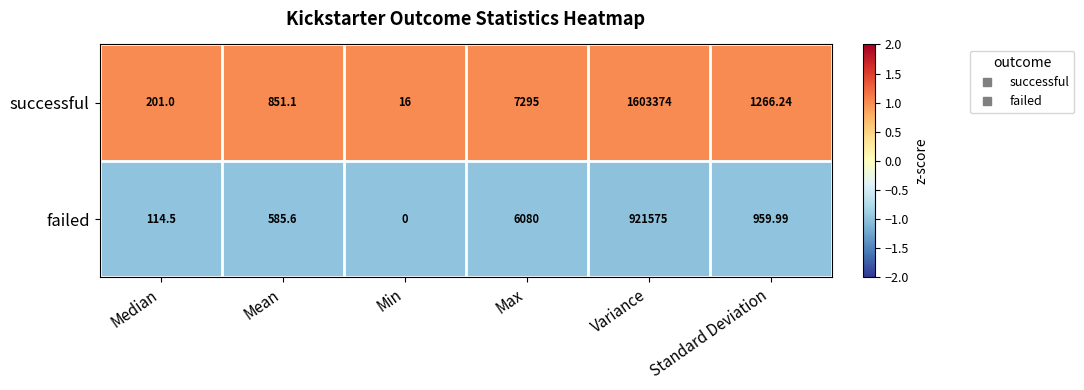

At which label does successful first exceed 1266?

Max